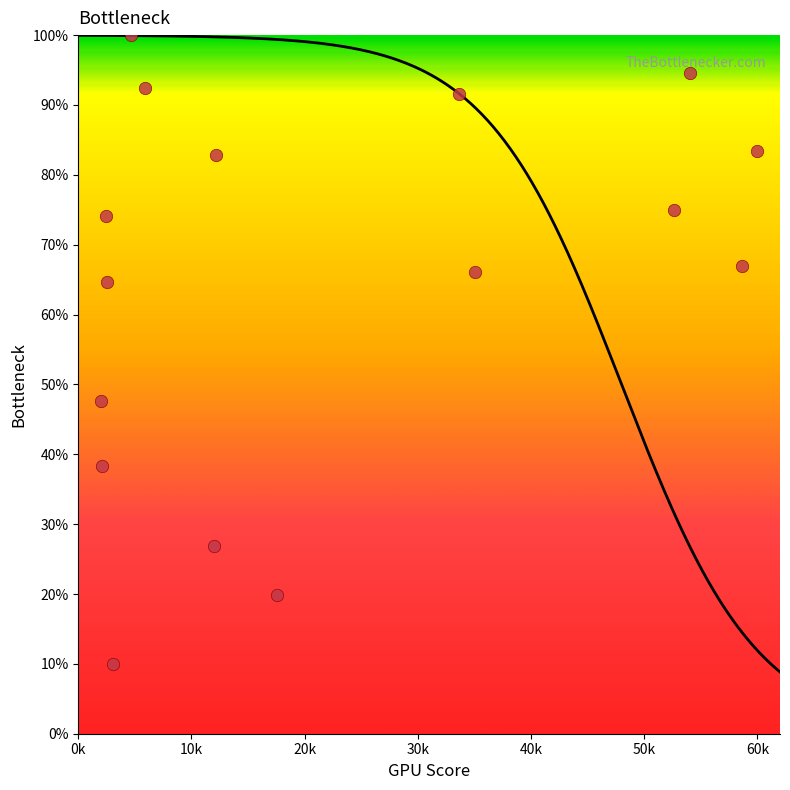

What Y value in the scatter plot is closest to 55?

47.6